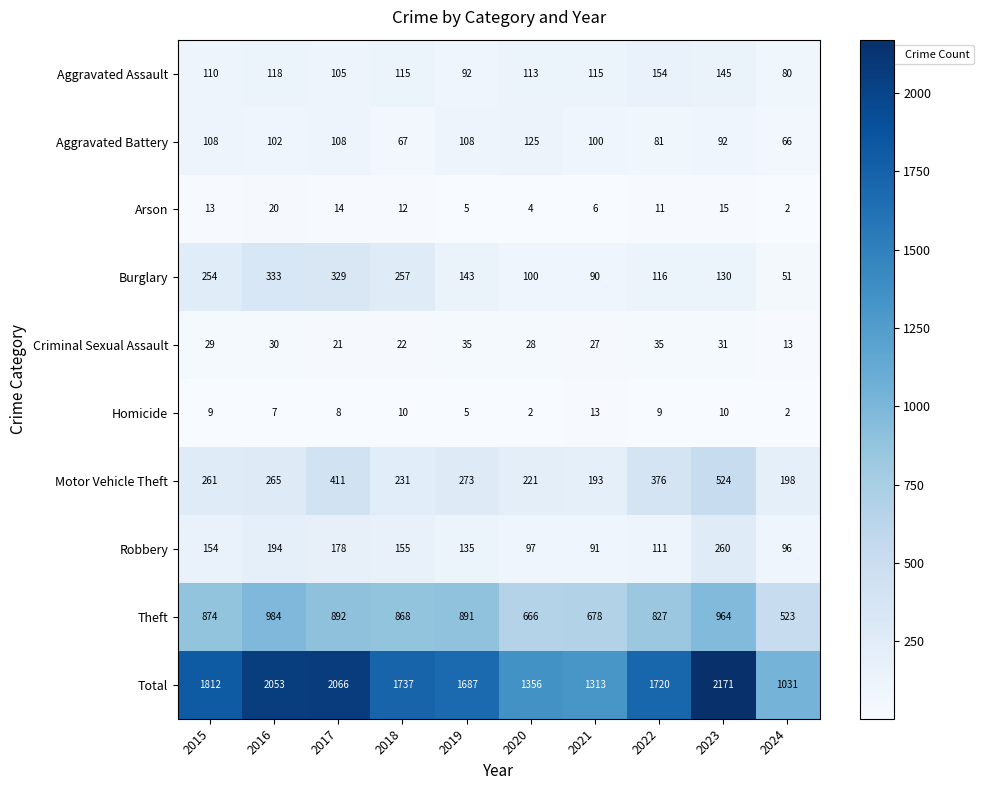

What is the difference between the Theft values at 2023 and 2021?

286